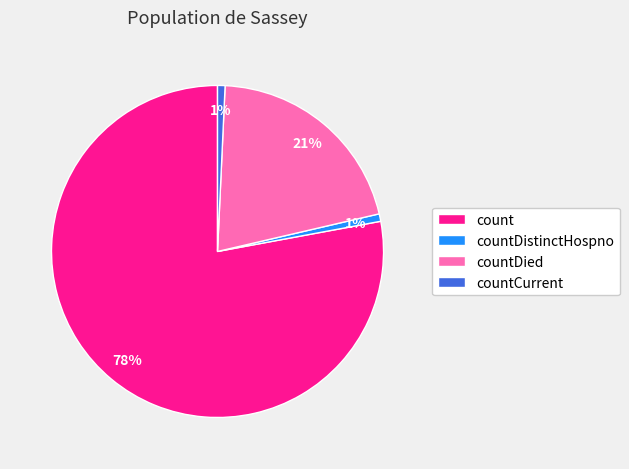

What is the largest slice in the pie chart?

count